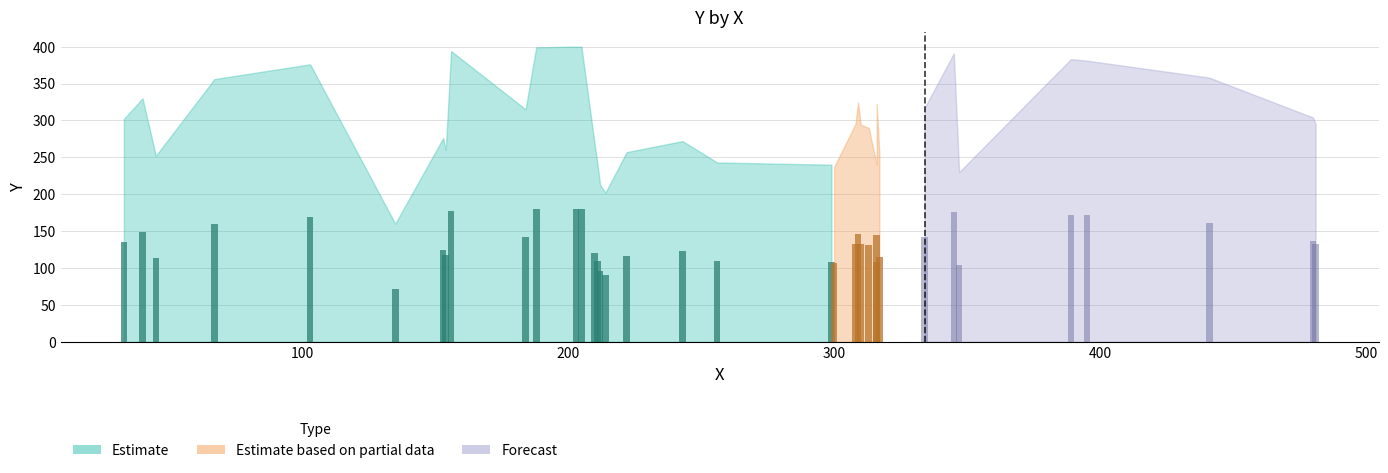

Are the bars horizontal?

No